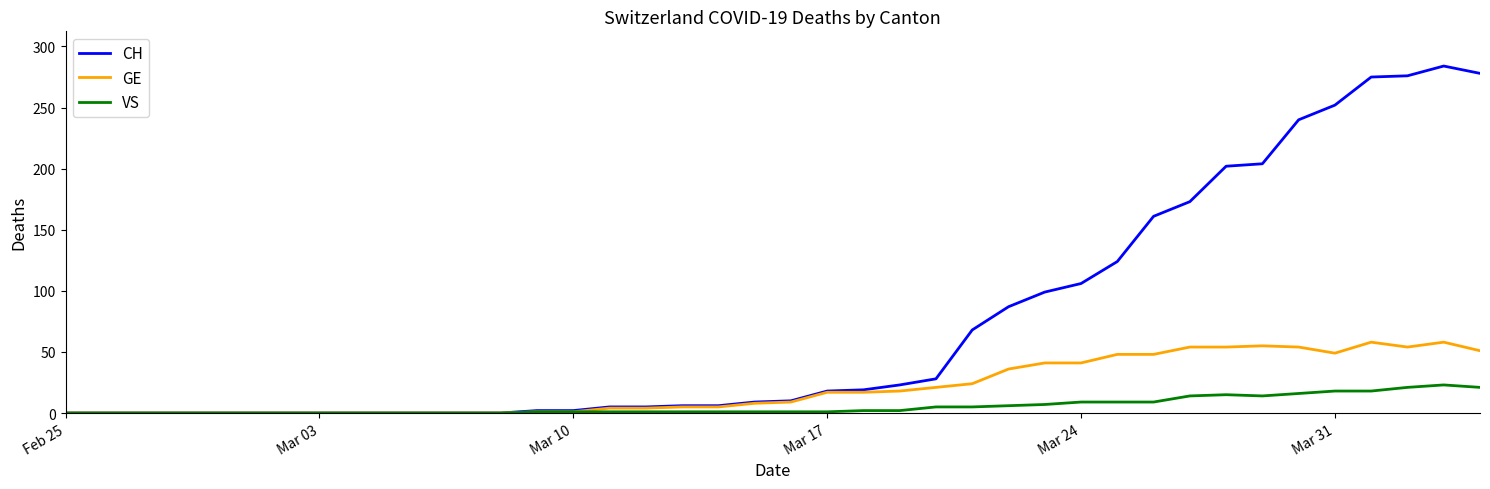

How many lines are shown in the chart?

3